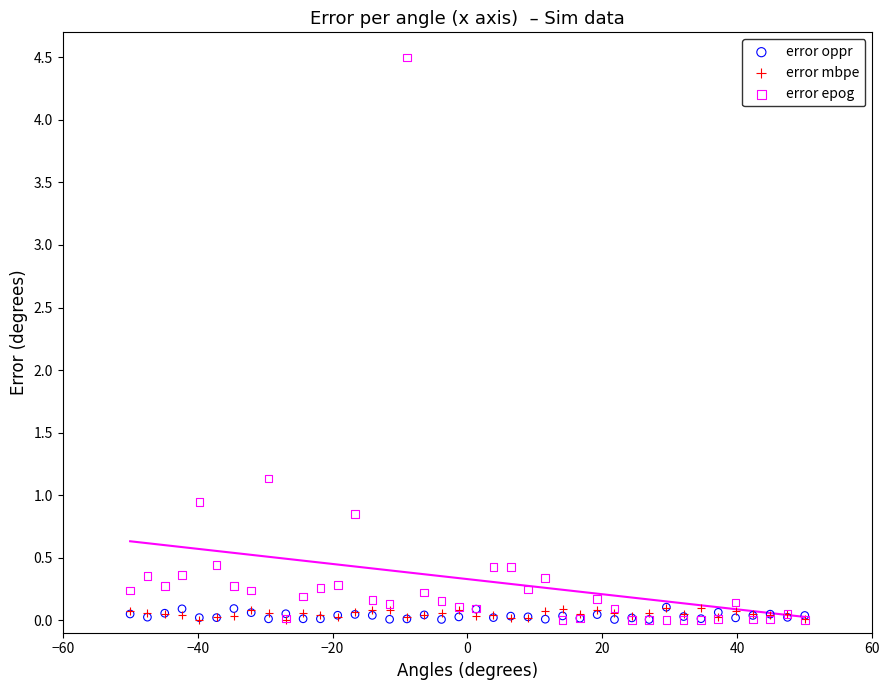

In the error epog series, what Y value is closest to 2?

1.1